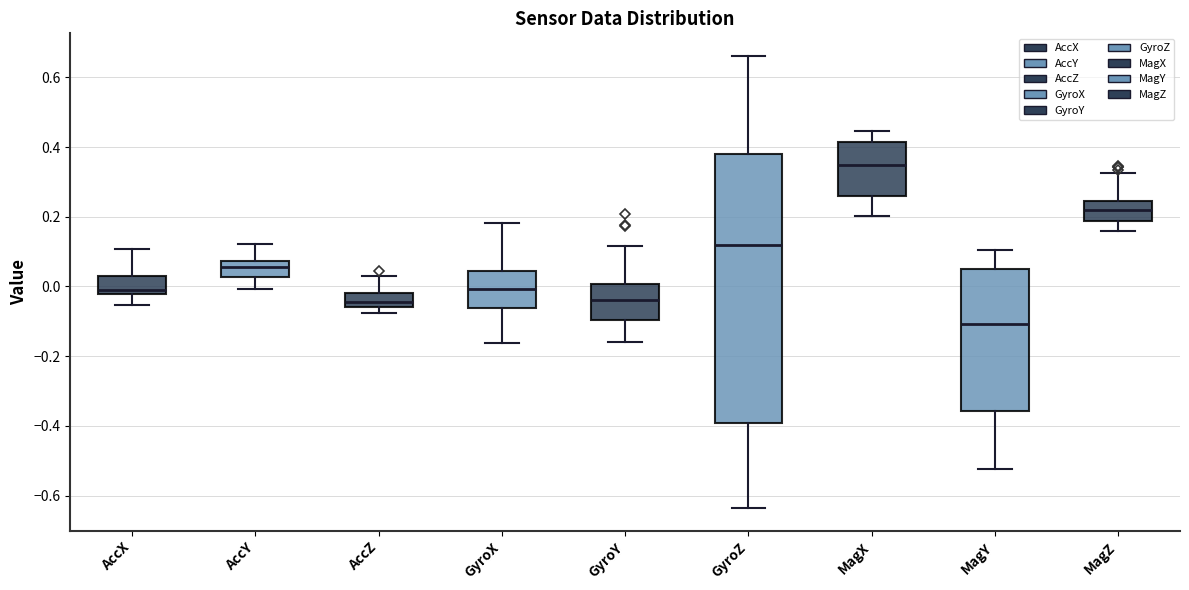

Reading left to right, transcribe this box plot: for each box, give where its median line is, the range the box spans, and where its two whiskers end, as read against the y-axis. The values are not printed on the chart, so give them approximately, as read against the axis.

AccX: median -0.02 (just above the box's lower edge), box -0.02 to 0.04, whiskers -0.06 to 0.10
AccY: median 0.06, box 0.02 to 0.08, whiskers 0.00 to 0.12
AccZ: median -0.04, box -0.06 to -0.02, whiskers -0.08 to 0.04
GyroX: median 0.00, box -0.06 to 0.04, whiskers -0.16 to 0.18
GyroY: median -0.04, box -0.10 to 0.00, whiskers -0.16 to 0.12
GyroZ: median 0.12, box -0.40 to 0.38, whiskers -0.64 to 0.66
MagX: median 0.34, box 0.26 to 0.42, whiskers 0.20 to 0.44
MagY: median -0.10, box -0.36 to 0.04, whiskers -0.52 to 0.10
MagZ: median 0.22, box 0.18 to 0.24, whiskers 0.16 to 0.32